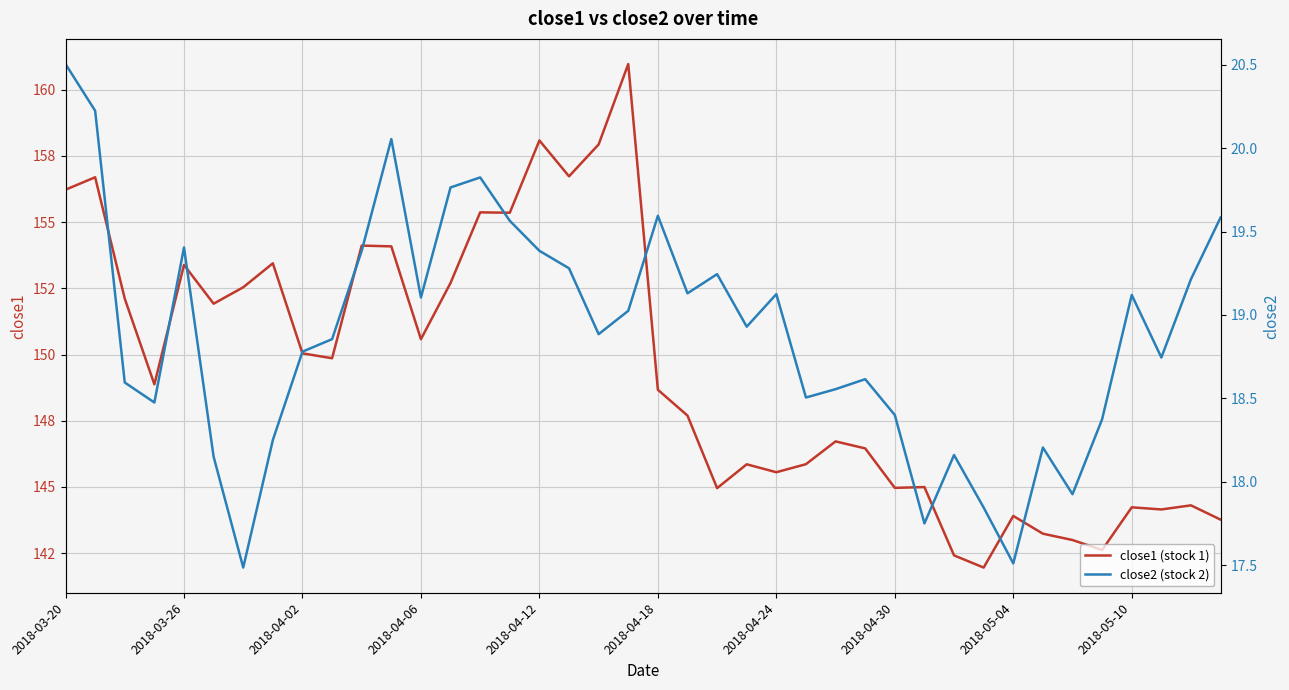

Between 2018-05-04 and 25, which series saw the biggest shift?

close1 (stock 1)